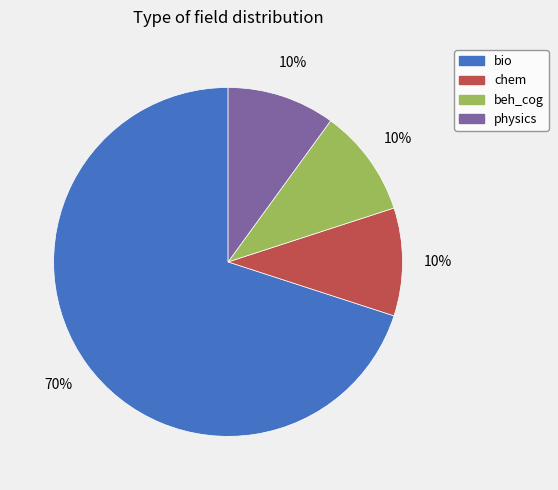

Is there a majority slice in this chart?

Yes